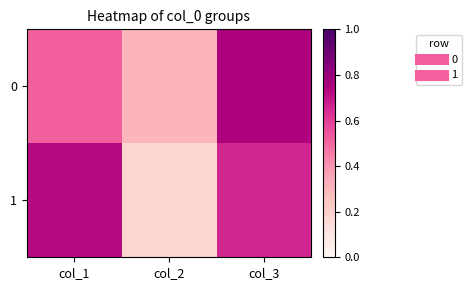

What is the total value across all series at col_2?

0.5